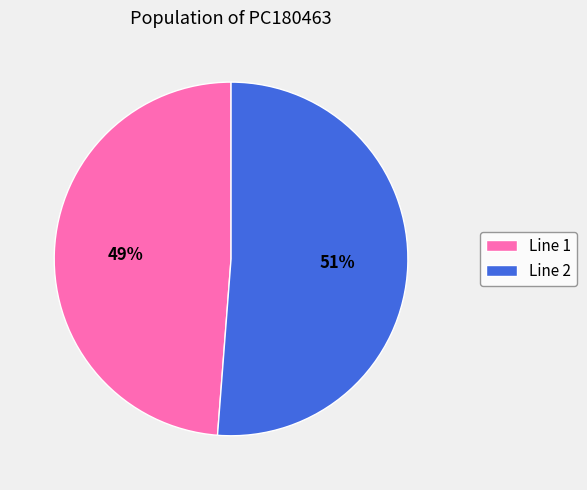

Is the sum of Line 2 and Line 1 greater than half?

Yes